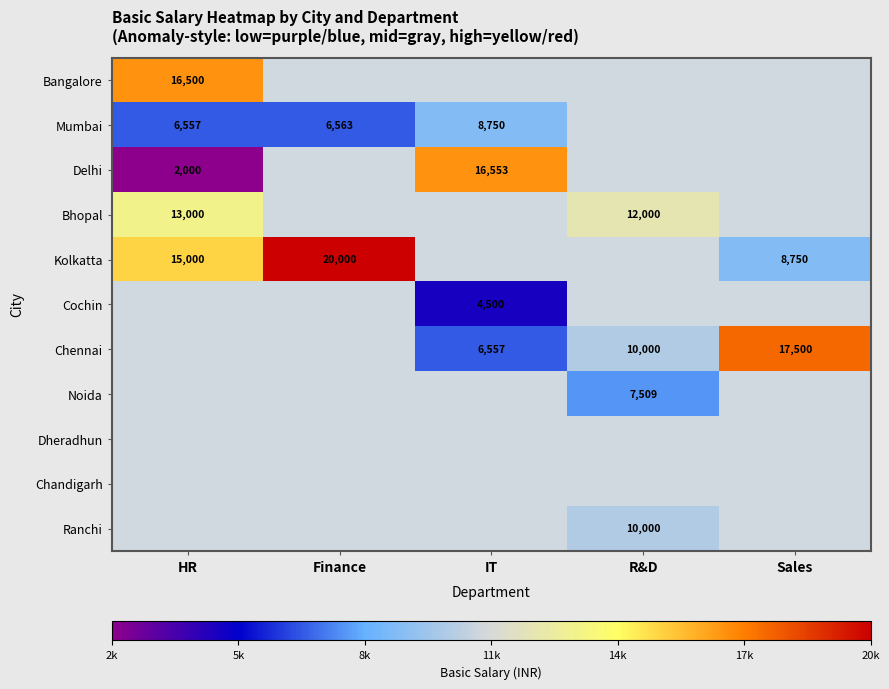

Which label corresponds to the largest value in the chart?

Finance